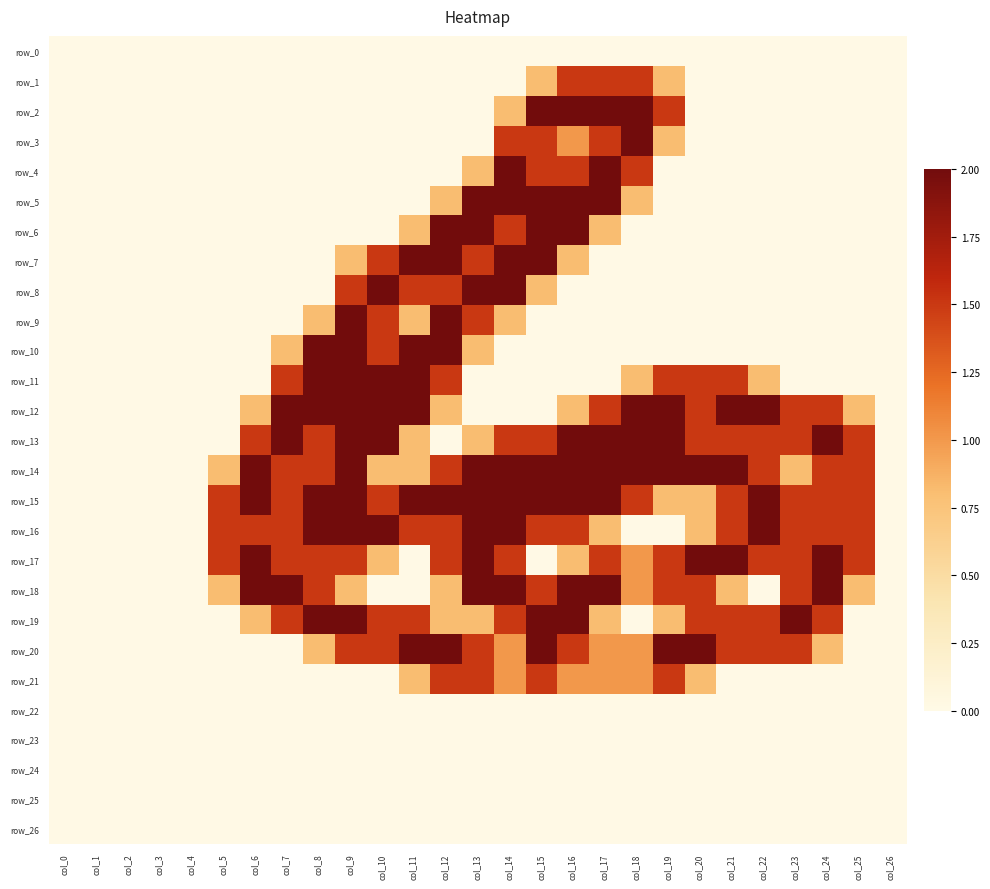

List the series in order of their peak value, highest first.

row_2, row_3, row_4, row_5, row_6, row_7, row_8, row_9, row_10, row_11, row_12, row_13, row_14, row_15, row_16, row_17, row_18, row_19, row_20, row_1, row_21, row_0, row_22, row_23, row_24, row_25, row_26